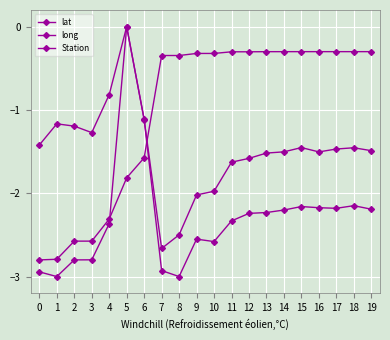

How many data points in long are above -1?

1